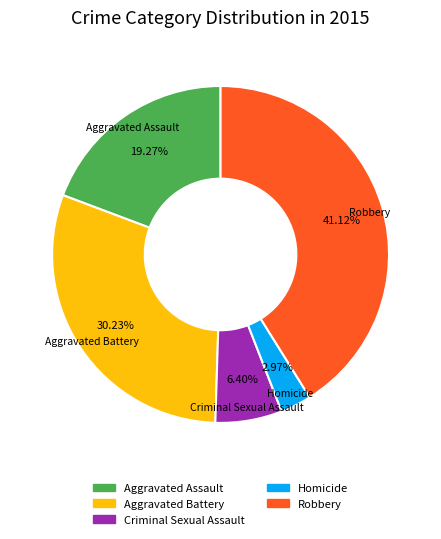

Rank the categories by value from lowest to highest.

Homicide, Criminal Sexual Assault, Aggravated Assault, Aggravated Battery, Robbery